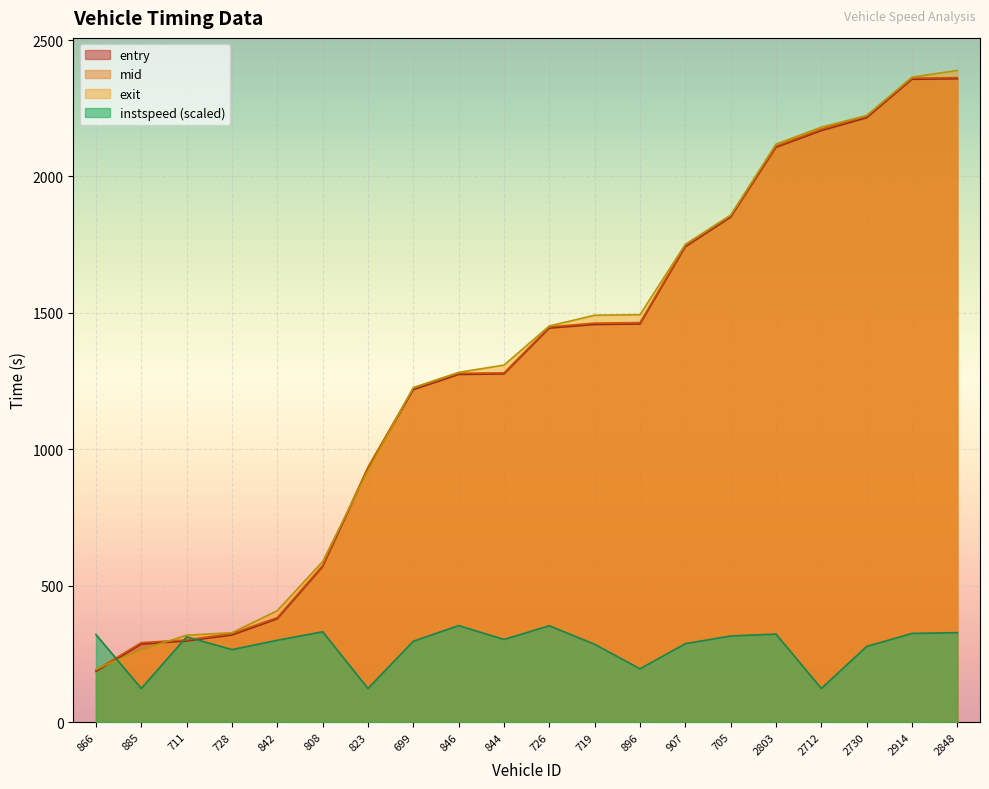

What is the sum of all mid values?

25985.6